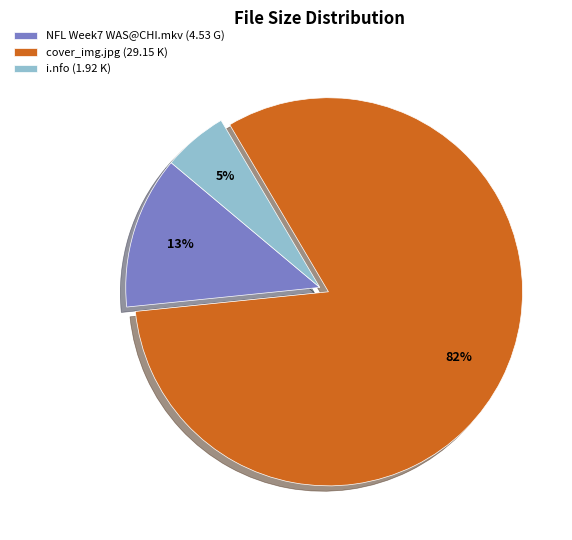

Which slice represents more than half of the pie?

cover_img.jpg (29.15 K)